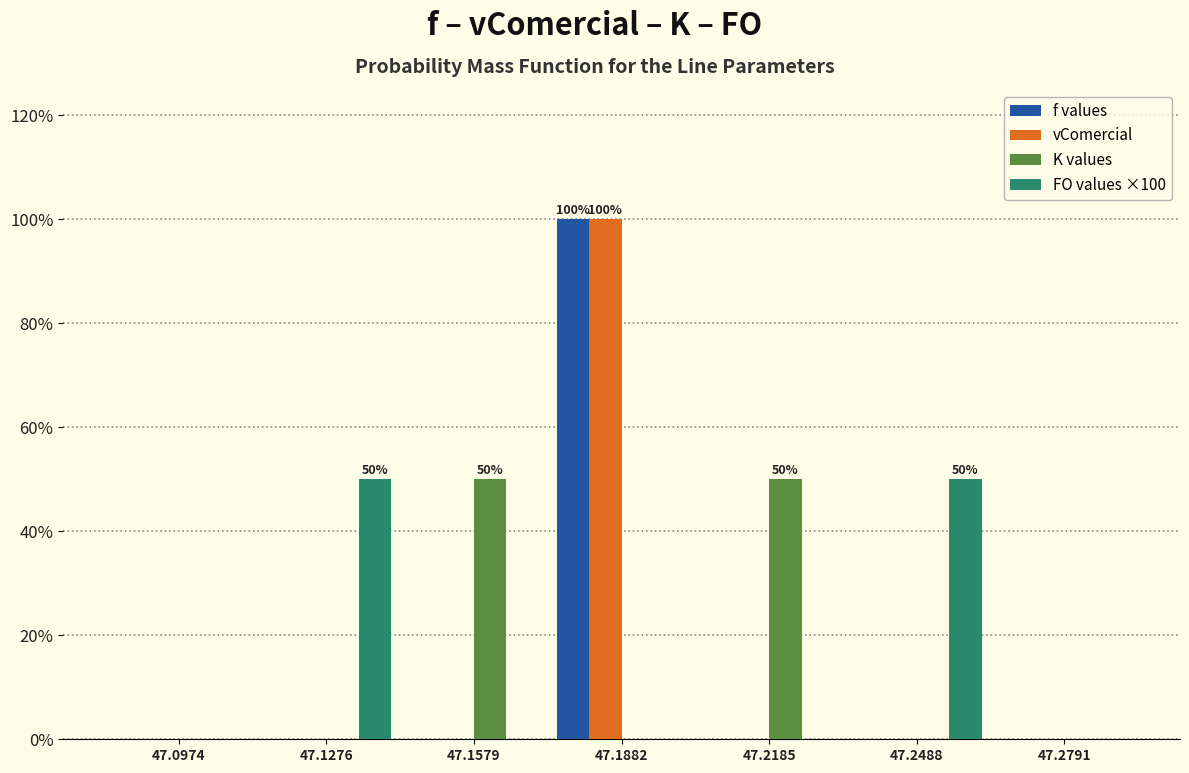

Reading left to right, transcribe all the data shown in this chart.

f values: 47.0974=0	47.1276=0	47.1579=0	47.1882=100	47.2185=0	47.2488=0	47.2791=0
vComercial: 47.0974=0	47.1276=0	47.1579=0	47.1882=100	47.2185=0	47.2488=0	47.2791=0
K values: 47.0974=0	47.1276=0	47.1579=50	47.1882=0	47.2185=50	47.2488=0	47.2791=0
FO values ×100: 47.0974=0	47.1276=50	47.1579=0	47.1882=0	47.2185=0	47.2488=50	47.2791=0